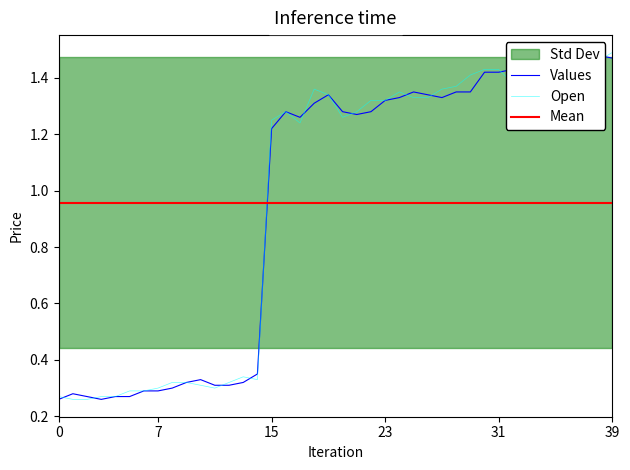

At how many categories does at least one series exceed 0?

40